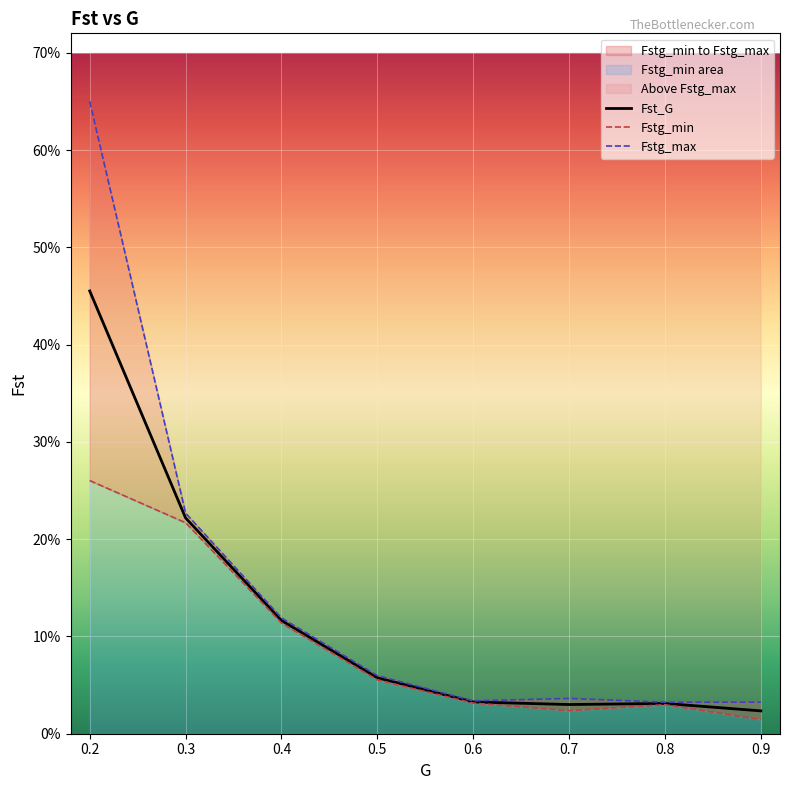

Rank the series by their average value, from lowest to highest.

Fstg_min, Fst_G, Fstg_max